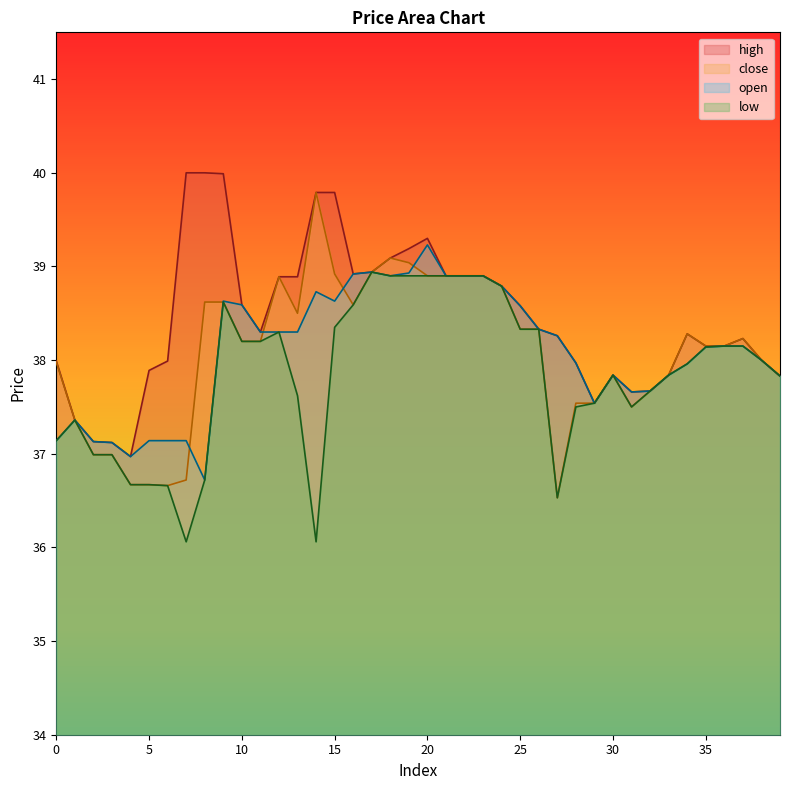

What are all the series names shown in the legend?

high, close, open, low